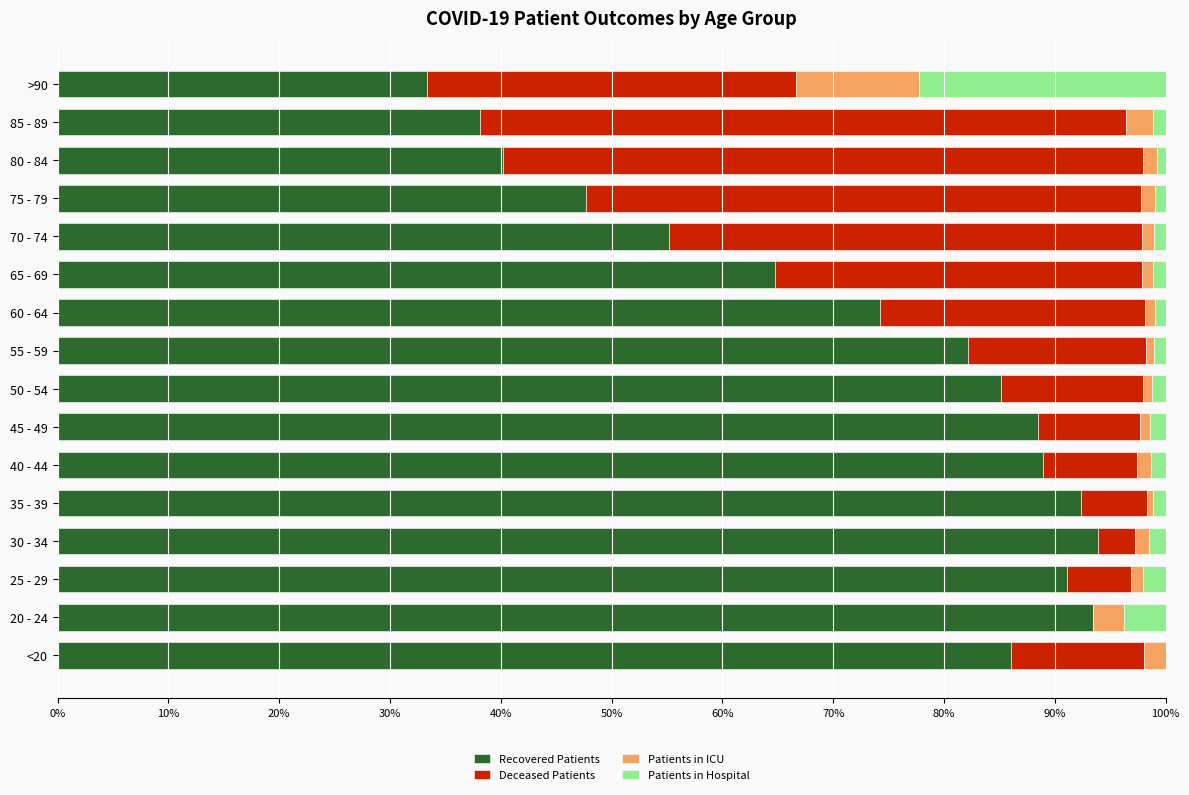

How many categories are shown in the chart?

16